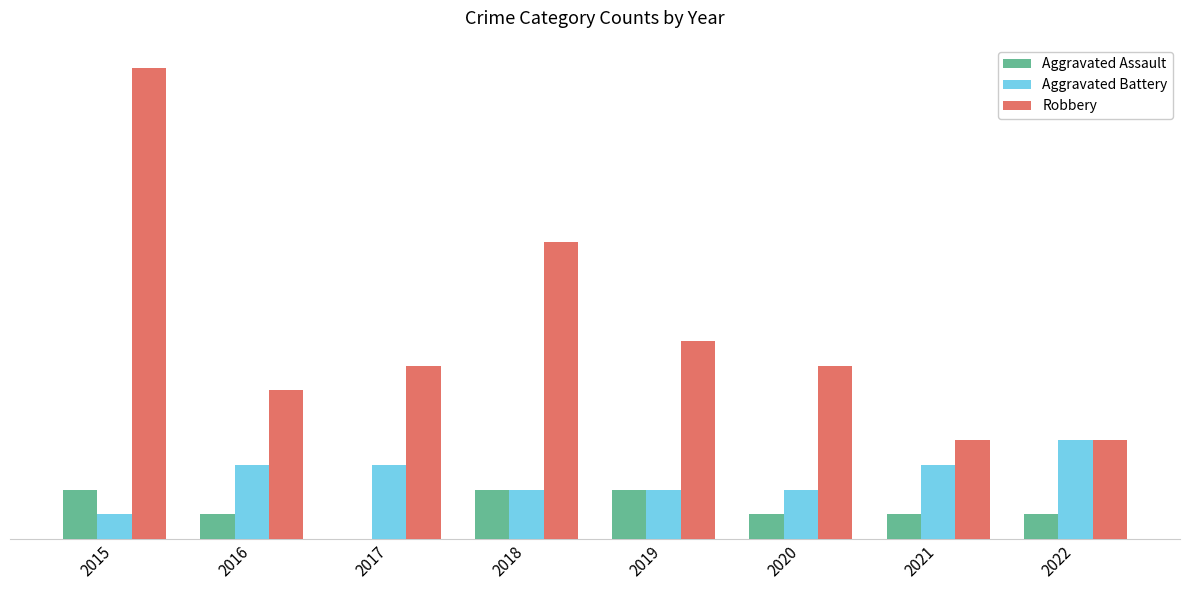

Reading left to right, what are all the values shown in this chart?

Aggravated Assault: 2015=2	2016=1	2017=0	2018=2	2019=2	2020=1	2021=1	2022=1
Aggravated Battery: 2015=1	2016=3	2017=3	2018=2	2019=2	2020=2	2021=3	2022=4
Robbery: 2015=19	2016=6	2017=7	2018=12	2019=8	2020=7	2021=4	2022=4